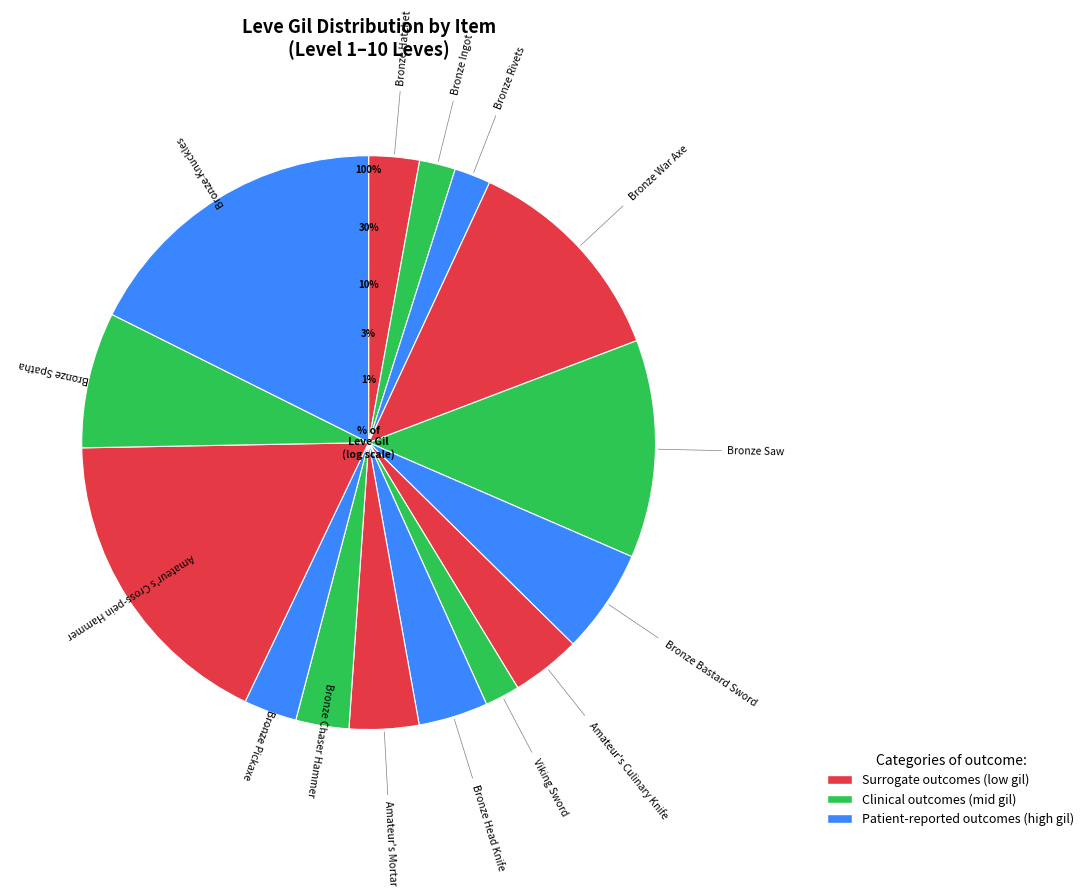

Is it true that Bronze Bastard Sword is 6% of the pie?

True